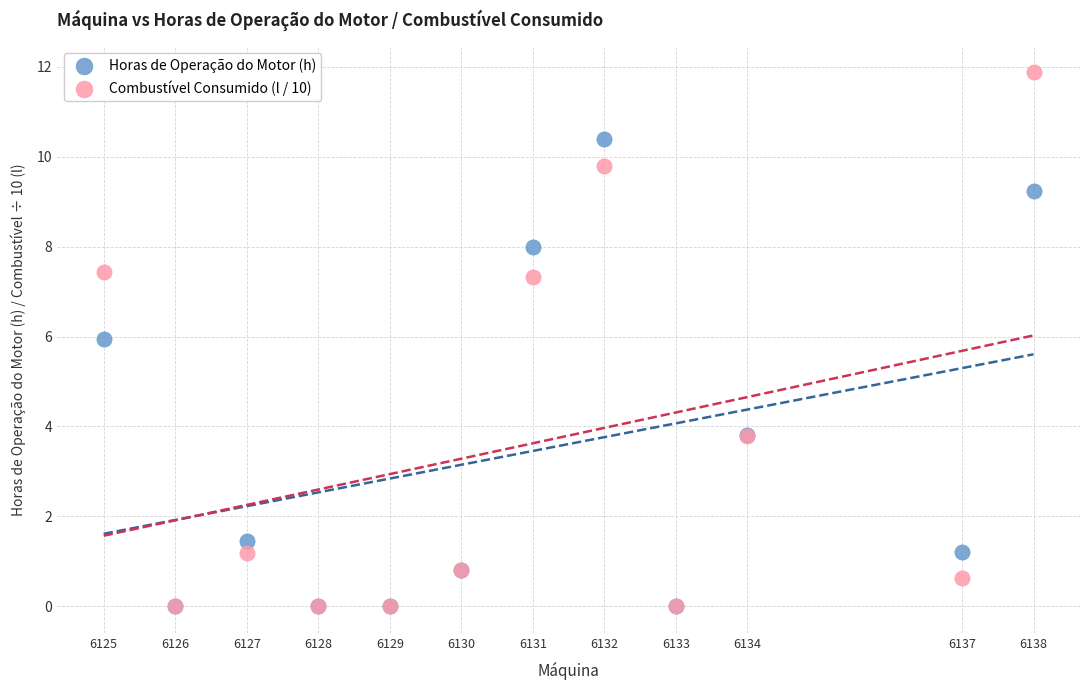

In the Horas de Operação do Motor (h) series, what Y value is closest to 5?

6.0